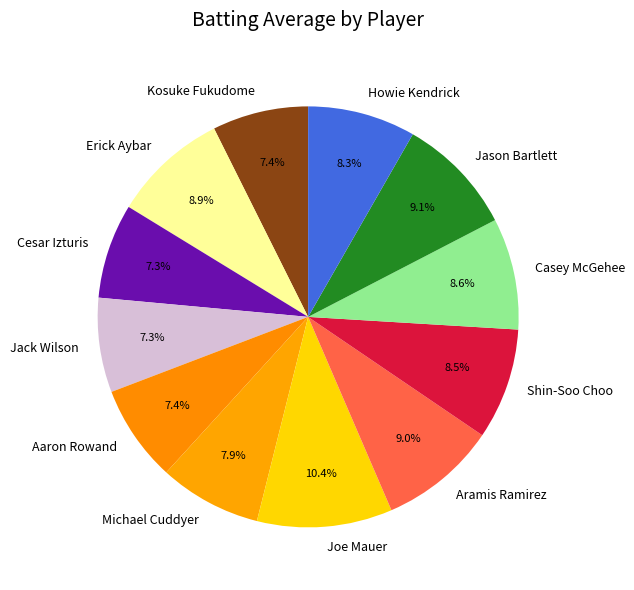

Which has a higher value, Jack Wilson or Joe Mauer?

Joe Mauer